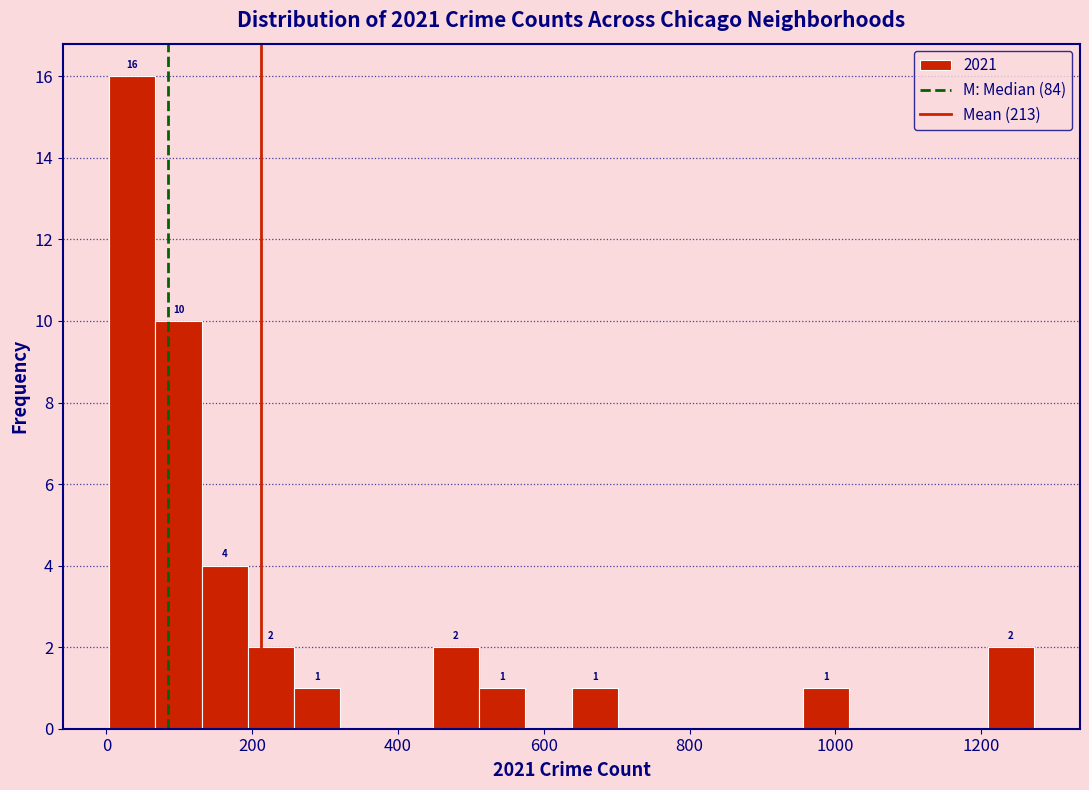

Around what value on the x-axis is the tallest bar? Give the approximate position of its centre, as read against the axis.

40